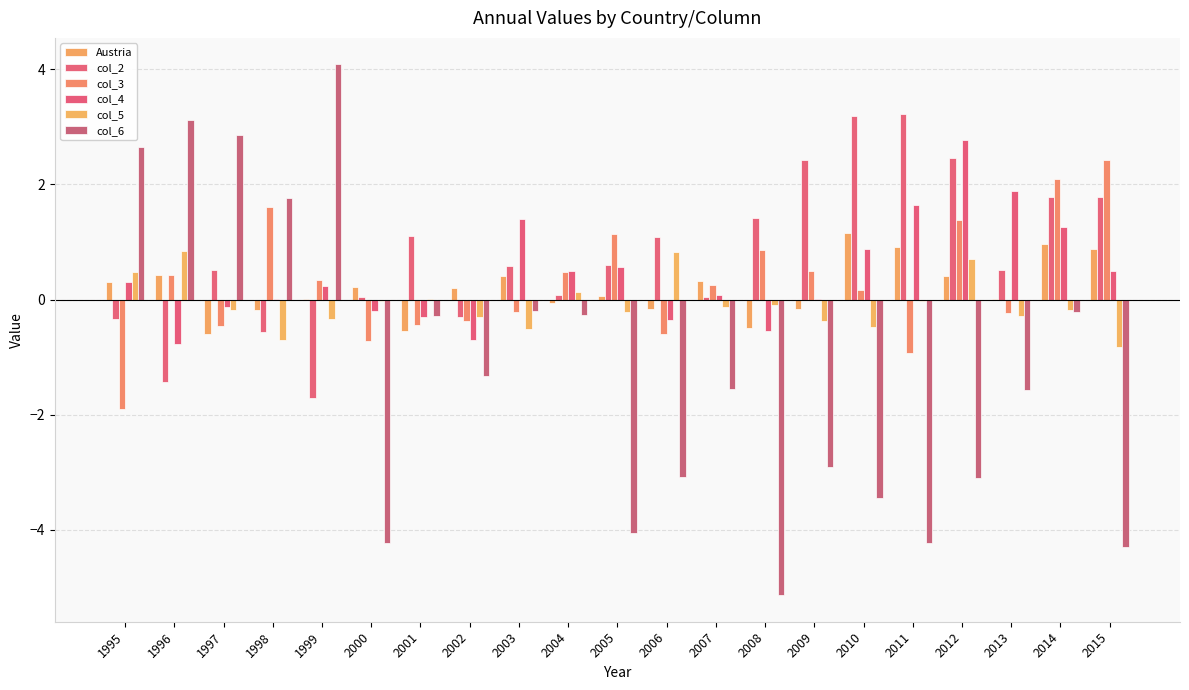

Which series has the largest total across all categories?

col_2